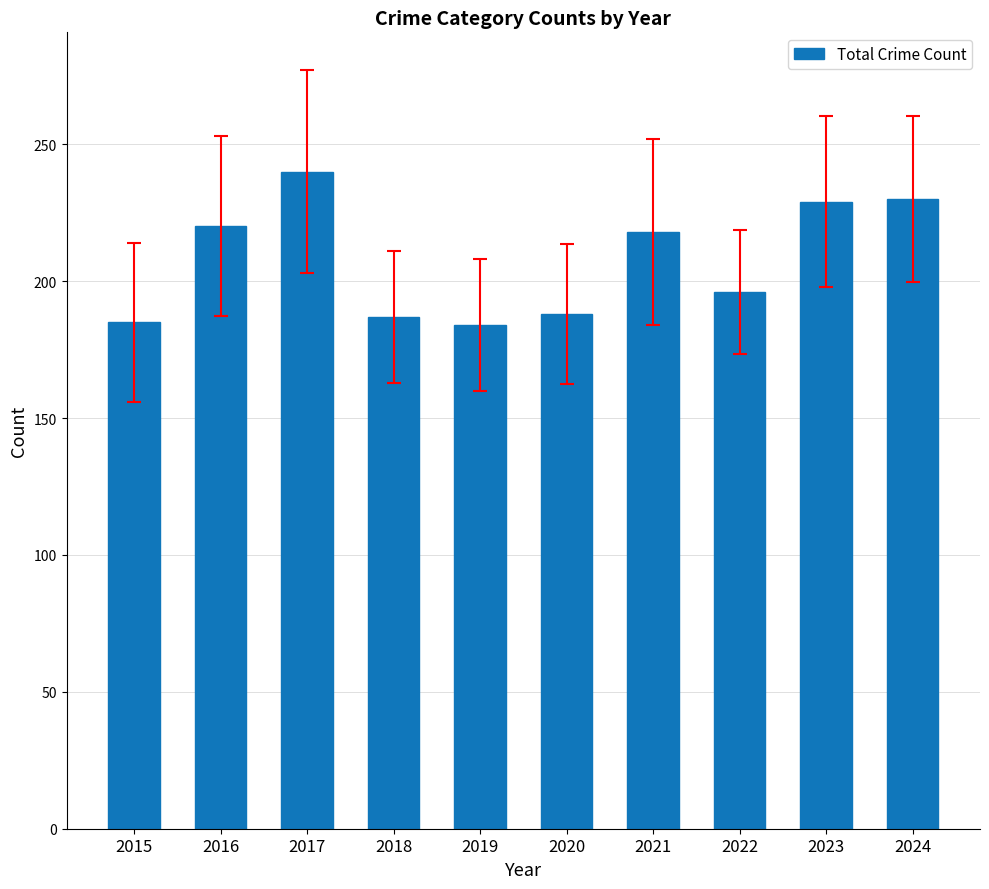

How many values are below 218?

5